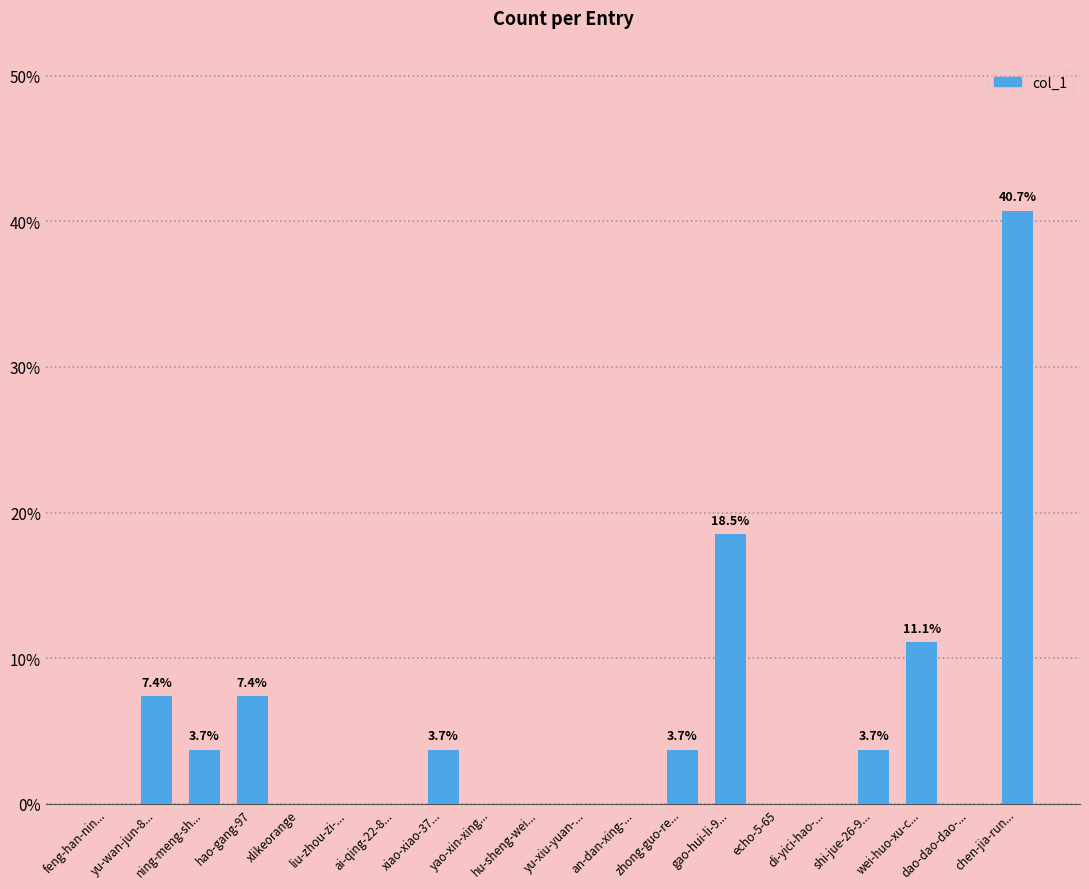

The value at ning-meng-sh... is 5.8. True or false?

False